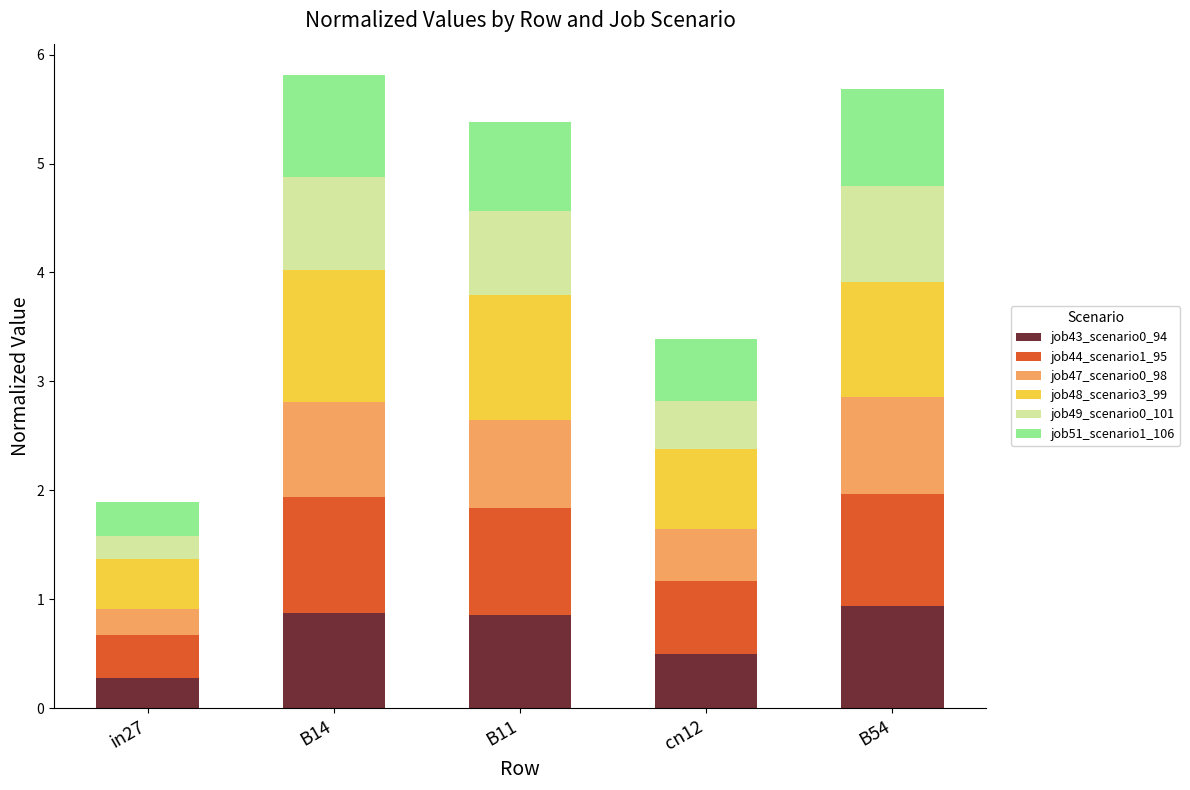

What is the total value across all series at in27?

1.9